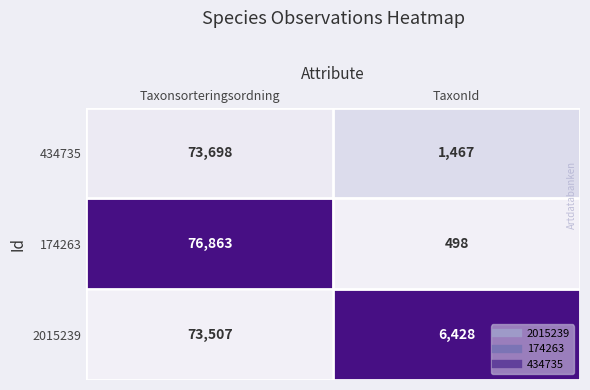

Is it true that 434735 equals 50012 at Taxonsorteringsordning?

False